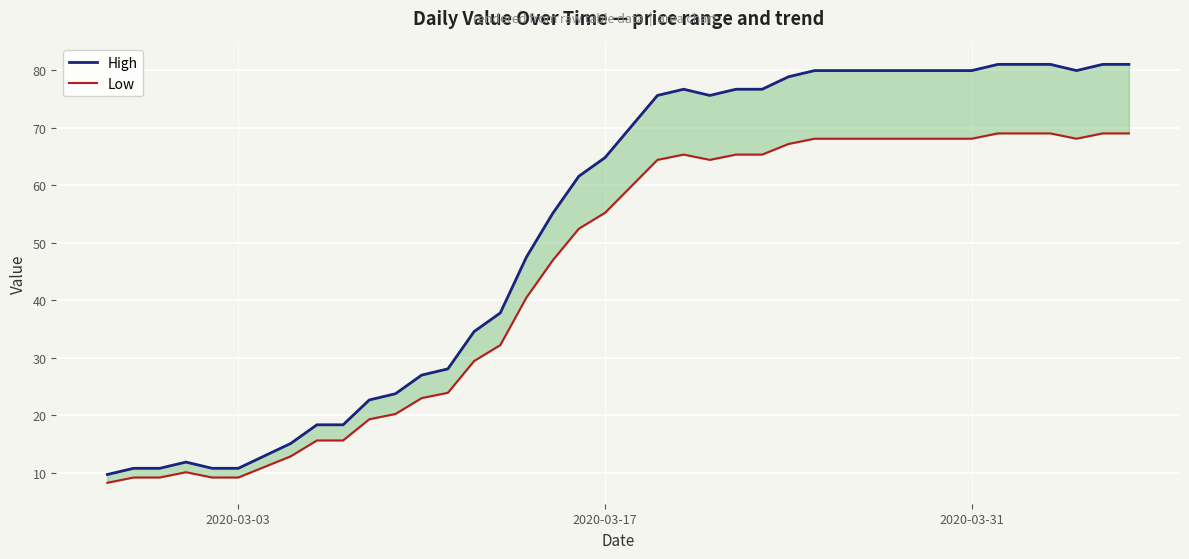

What is the sum of all Low values?

1794.9